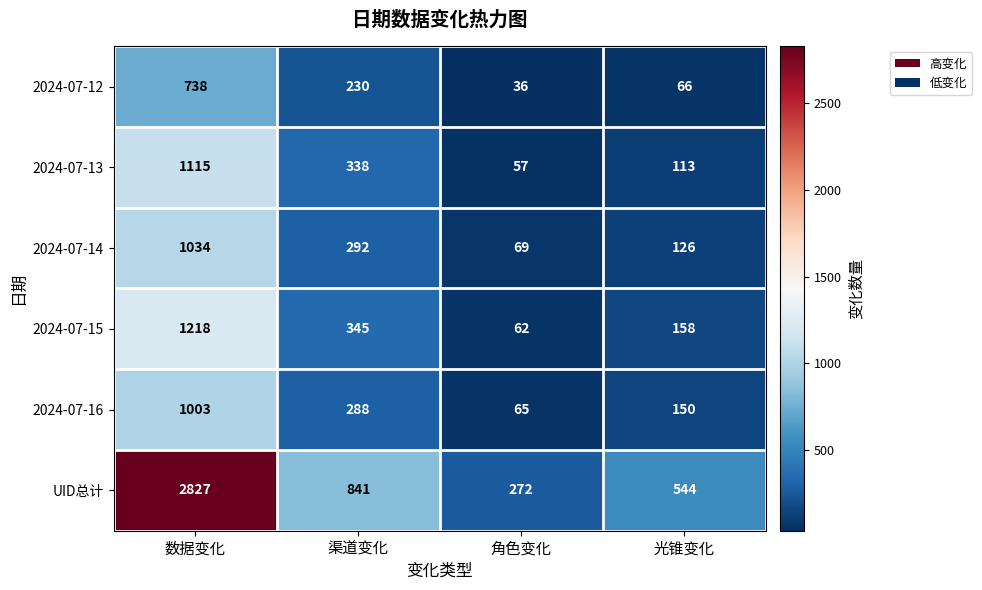

List the series in order of their peak value, highest first.

UID总计, 2024-07-15, 2024-07-13, 2024-07-14, 2024-07-16, 2024-07-12